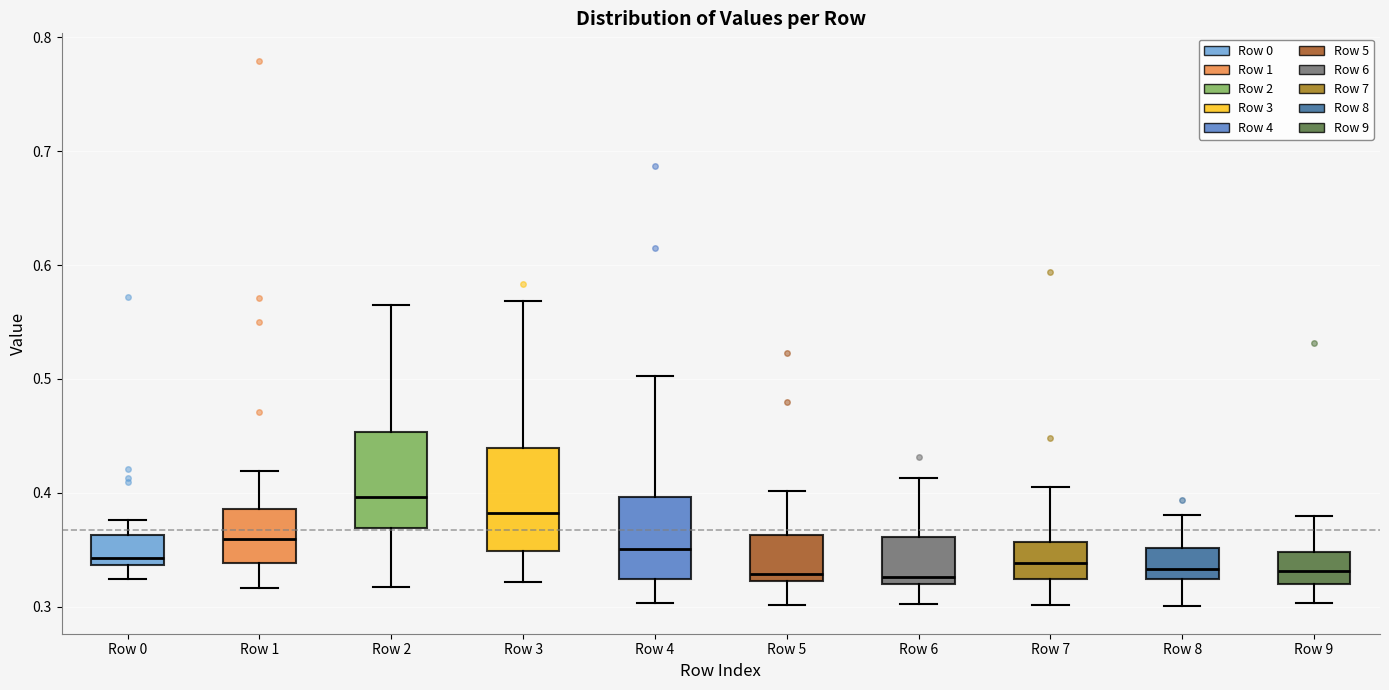

Where does the upper whisker of the box for Row 8 end on the y-axis? The values are not printed on the chart, so give them approximately, as read against the axis.

0.38